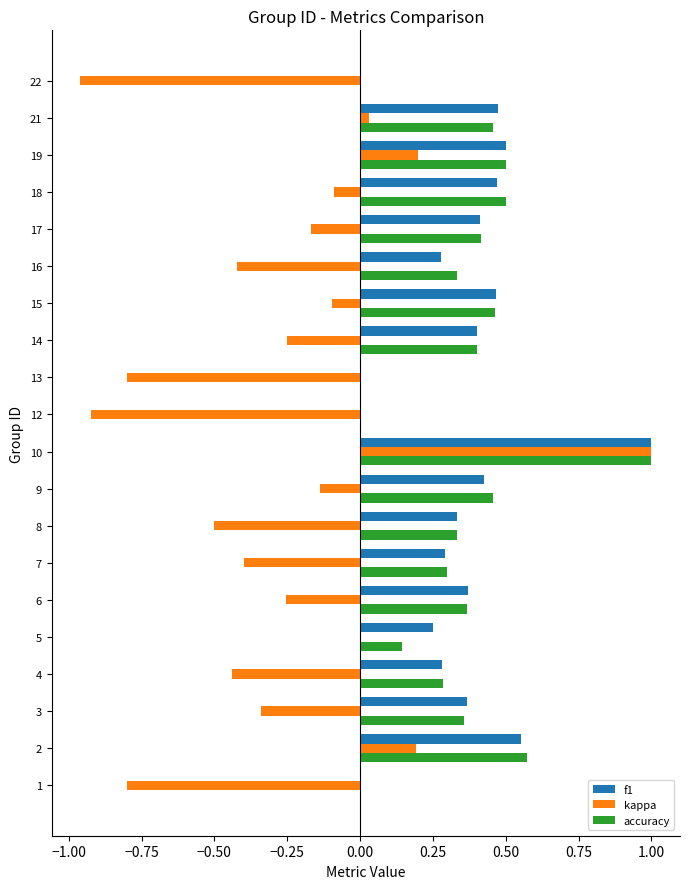

Is the value of kappa at 15 greater than the value of f1 at 4?

No